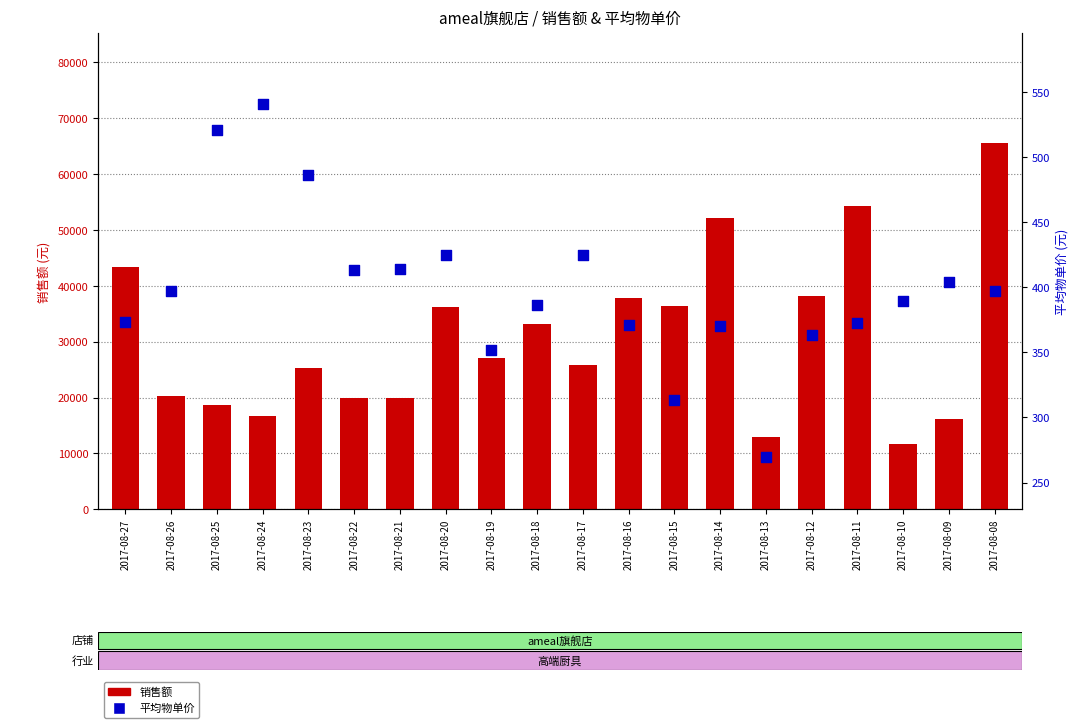

What is the total value across all series at 2017-08-14?

52547.1